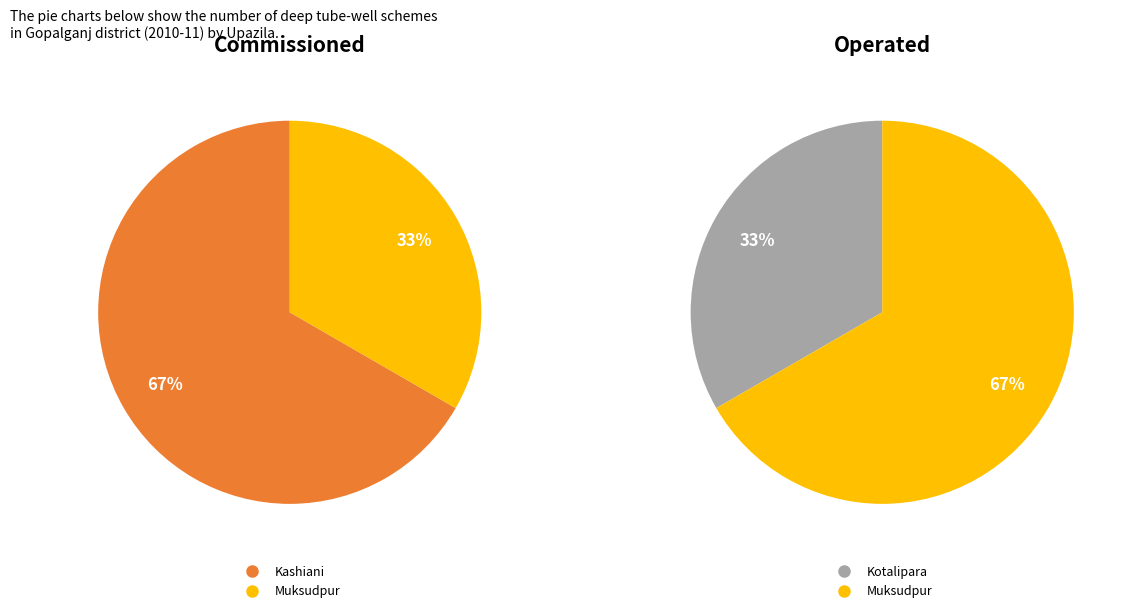

Is there any slice that represents more than half of the pie?

Yes